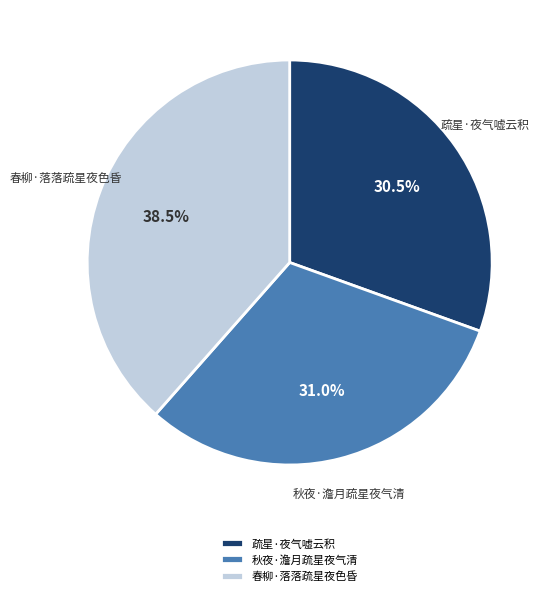

To the nearest percent, what is the combined percentage of 疏星·夜气嘘云积 and 秋夜·澹月疏星夜气清?

62%